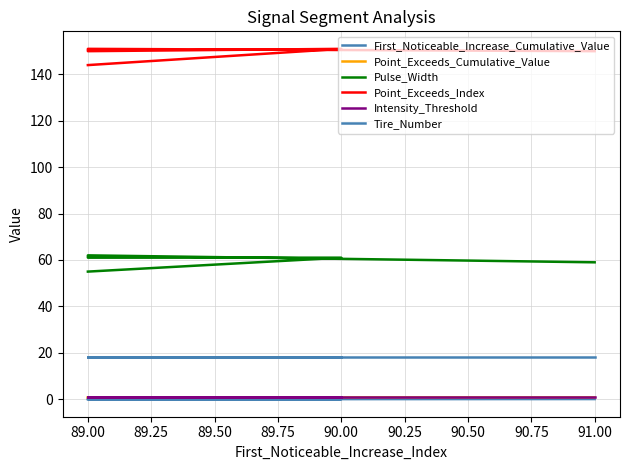

What is the approximate value of Tire_Number at 89.00?

18.0